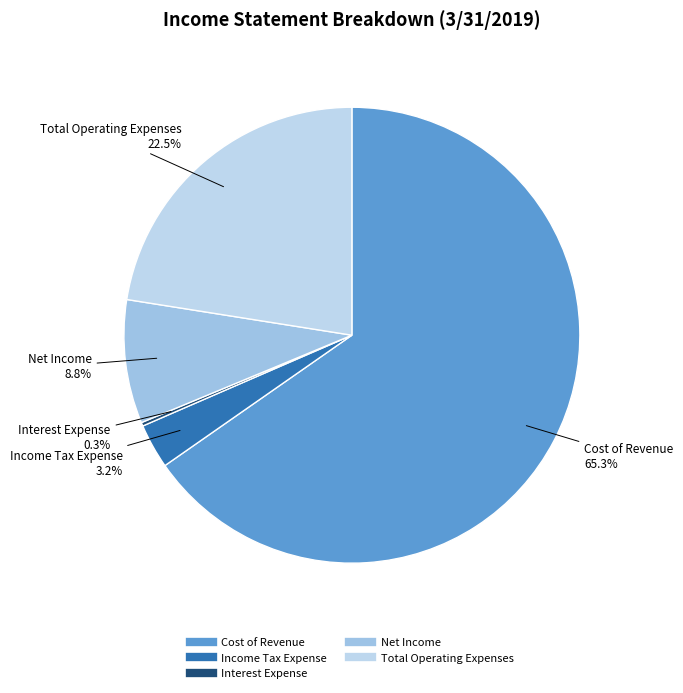

Combined, do Cost of Revenue and Net Income account for over 50%?

Yes